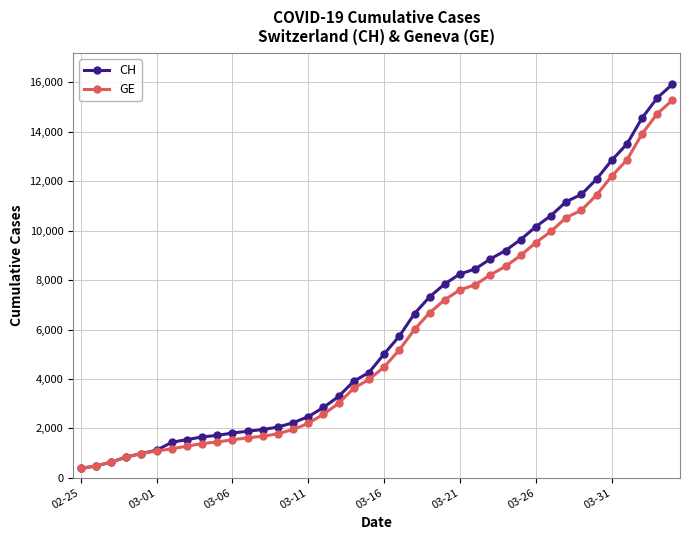

Which series has the largest range (max minus min)?

CH